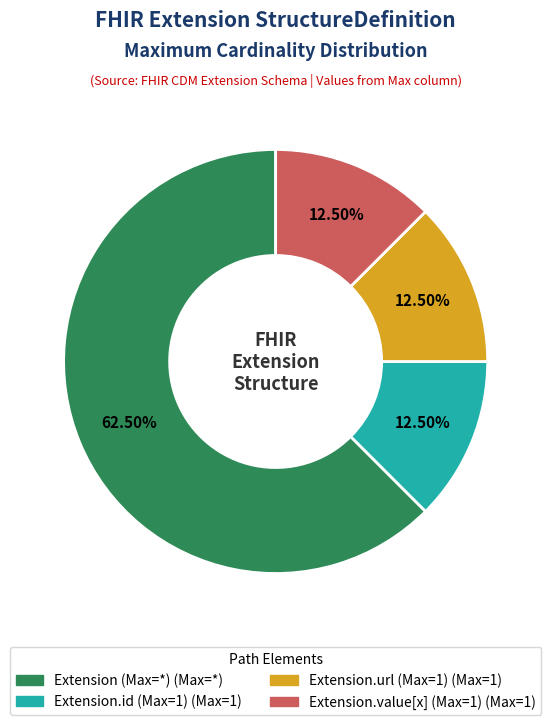

Is there any slice that represents more than half of the pie?

Yes